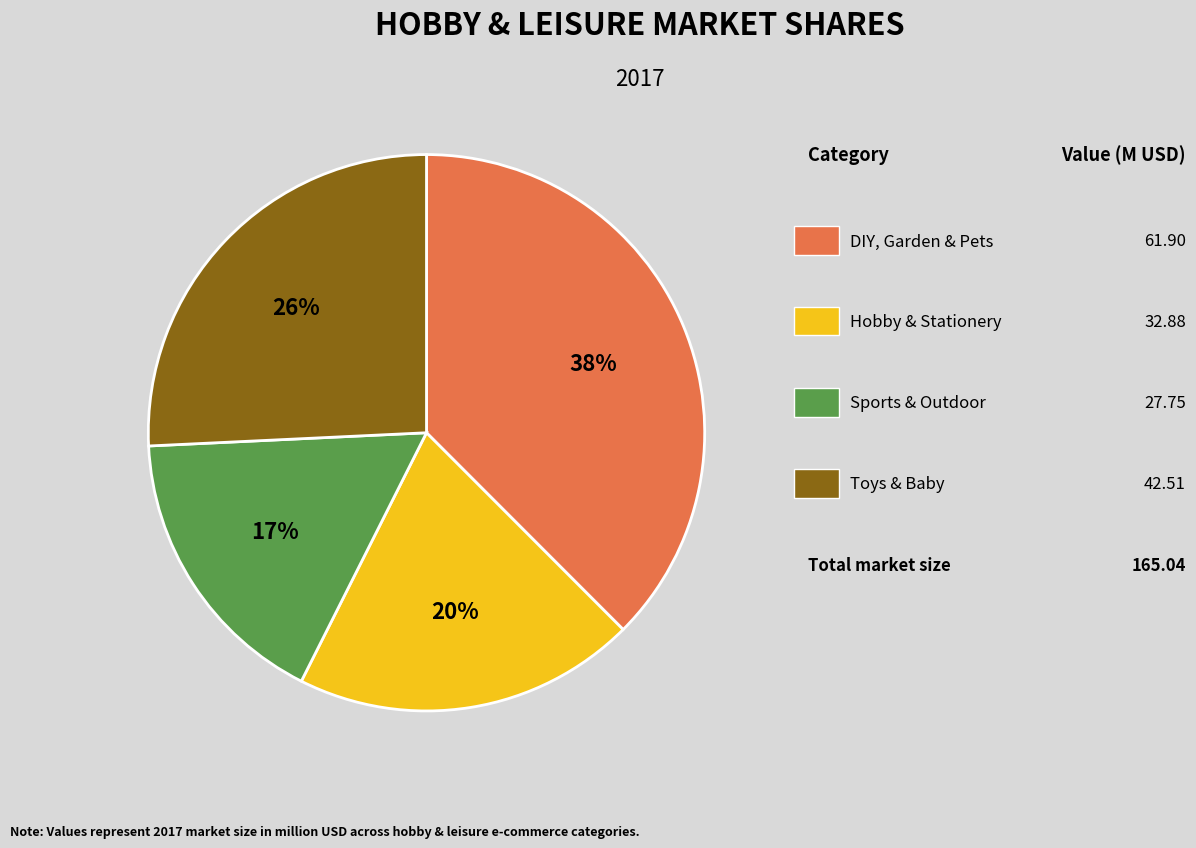

To the nearest percent, what is the difference between the largest and smallest slice percentages?

21%